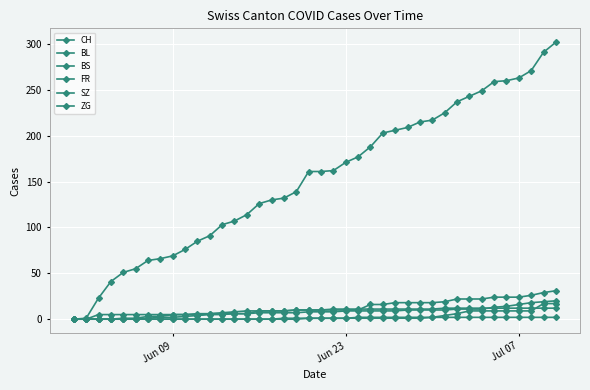

Reading left to right, list all the values displayed in this chart.

CH: 0	1	23	41	51	55	64	66	69	76	85	91	103	107	114	126	130	132	139	161	161	162	171	177	188	203	206	209	215	217	225	237	243	249	259	260	263	271	291	302
BL: 0	0	0	0	0	0	1	2	2	3	4	5	5	6	6	7	7	7	7	8	8	8	9	9	9	9	9	10	10	10	10	11	11	11	13	14	16	18	19	20
BS: 0	0	0	0	1	1	3	3	5	5	5	6	7	8	9	9	9	9	10	10	10	11	11	11	11	11	11	11	11	11	12	12	12	12	12	12	12	12	12	12
FR: 0	0	0	0	0	0	0	0	0	0	0	0	0	0	0	0	0	1	1	1	1	1	1	2	2	2	2	2	2	2	2	2	2	2	2	2	2	2	2	2
SZ: 0	0	0	0	0	0	0	0	0	0	0	0	0	0	0	0	0	0	0	1	1	1	1	1	1	1	1	1	1	2	4	6	9	9	9	9	9	9	17	17
ZG: 0	0	5	5	5	5	5	5	5	5	6	6	6	6	6	9	9	9	10	10	10	10	10	10	16	16	18	18	18	18	19	22	22	22	24	24	24	26	29	31